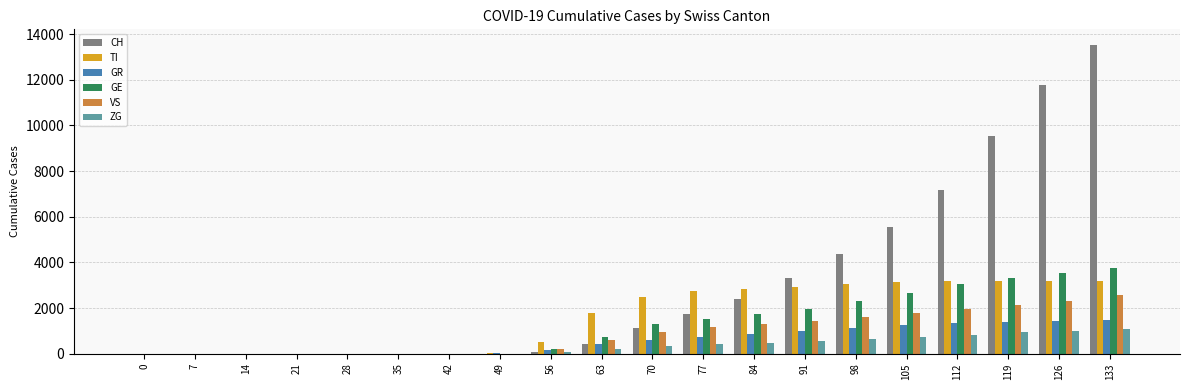

Is it true that TI equals 536 at 56?

True